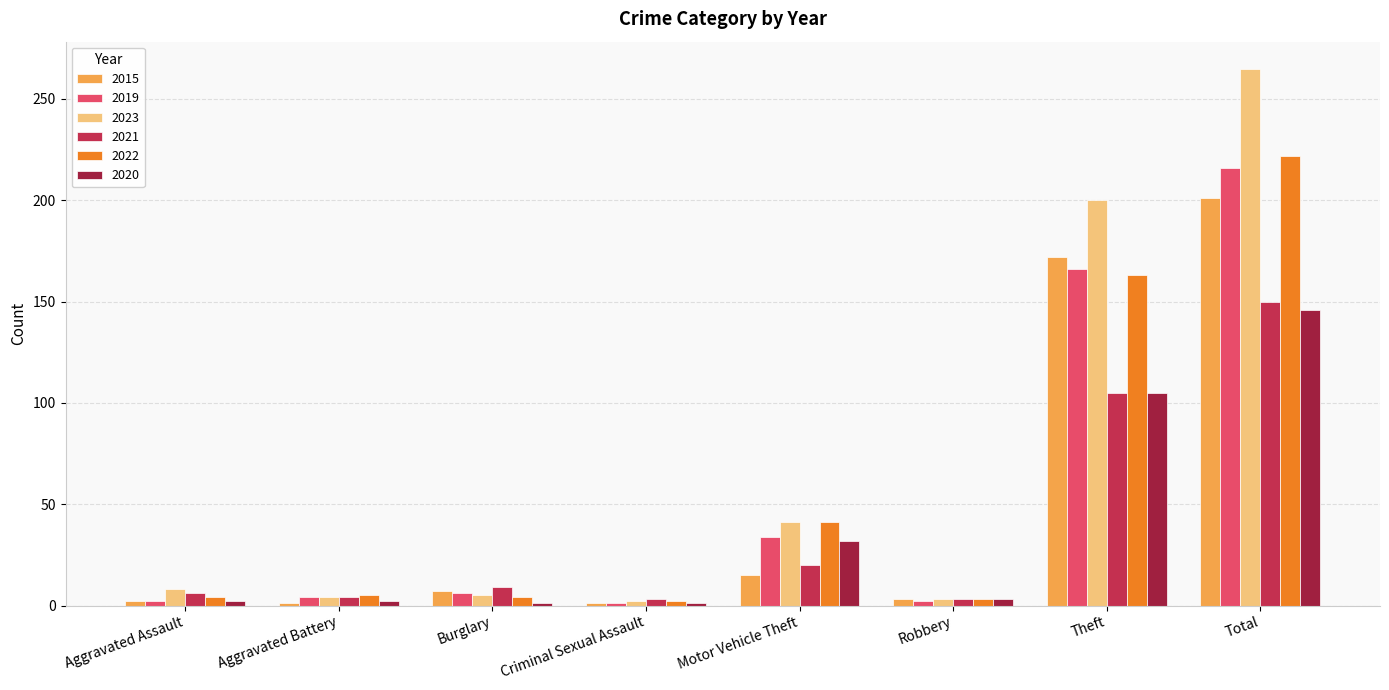

Rank the series by their maximum value, from lowest to highest.

2020, 2021, 2015, 2019, 2022, 2023